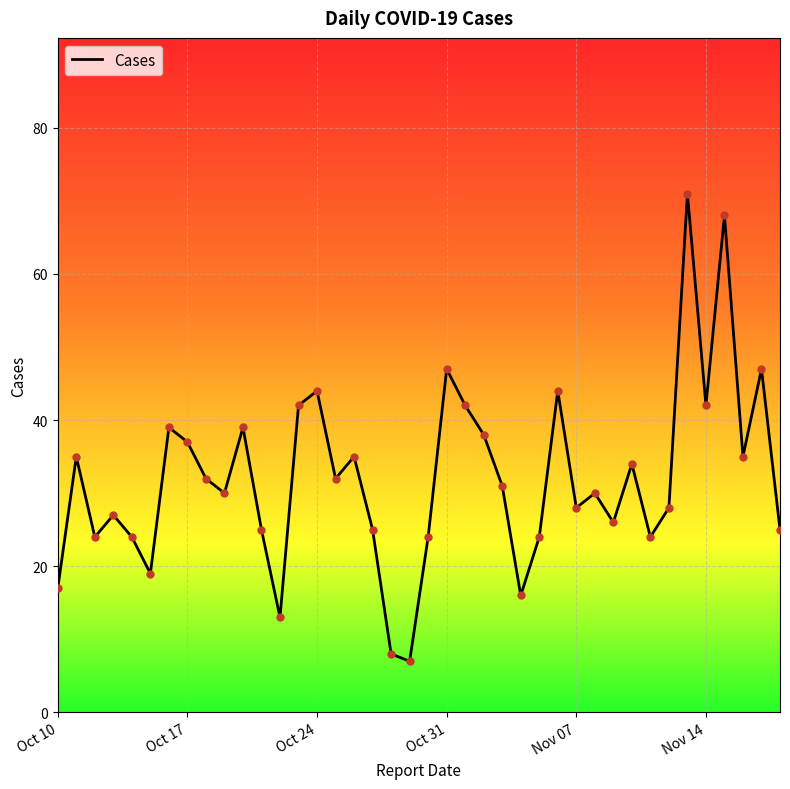

What is the minimum value shown in the chart?

7